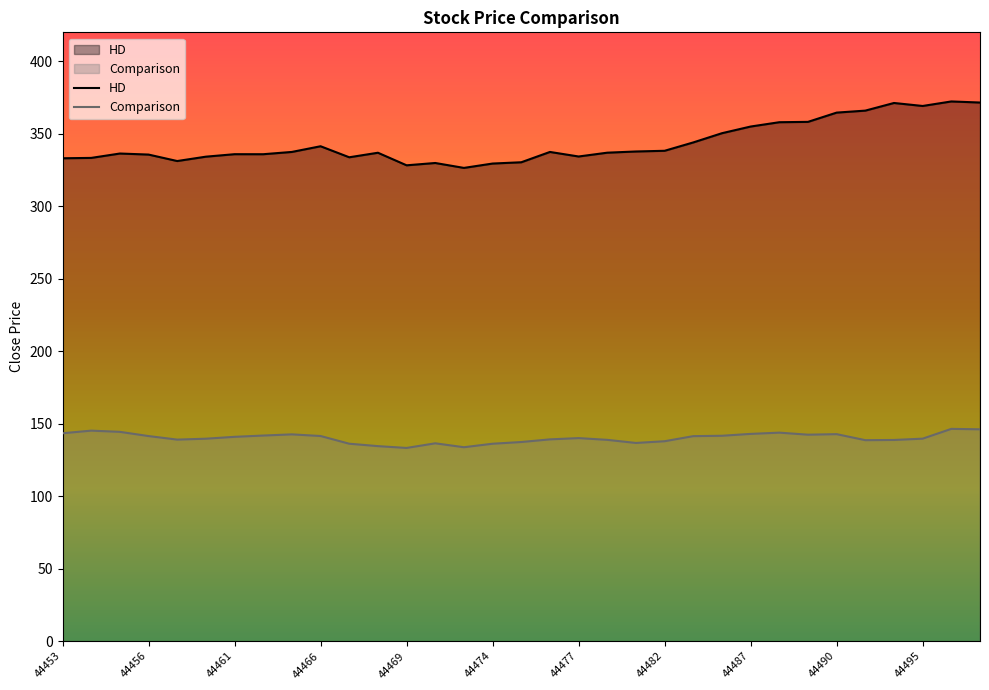

At 44454, list the series in order from smallest to largest.

Comparison, HD